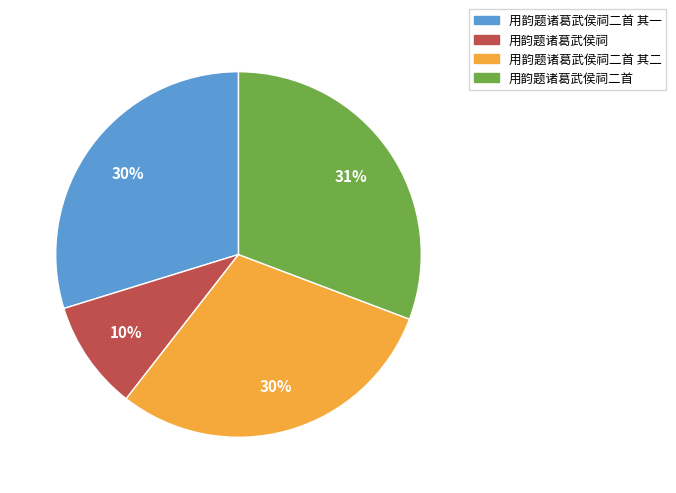

Is there a majority slice in this chart?

No